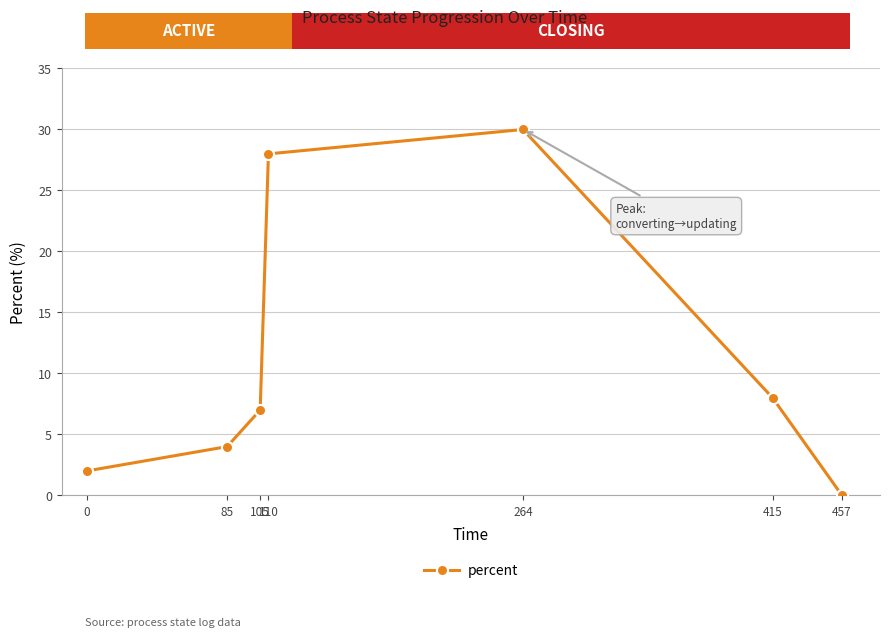

Which category has the highest value across all series?

264